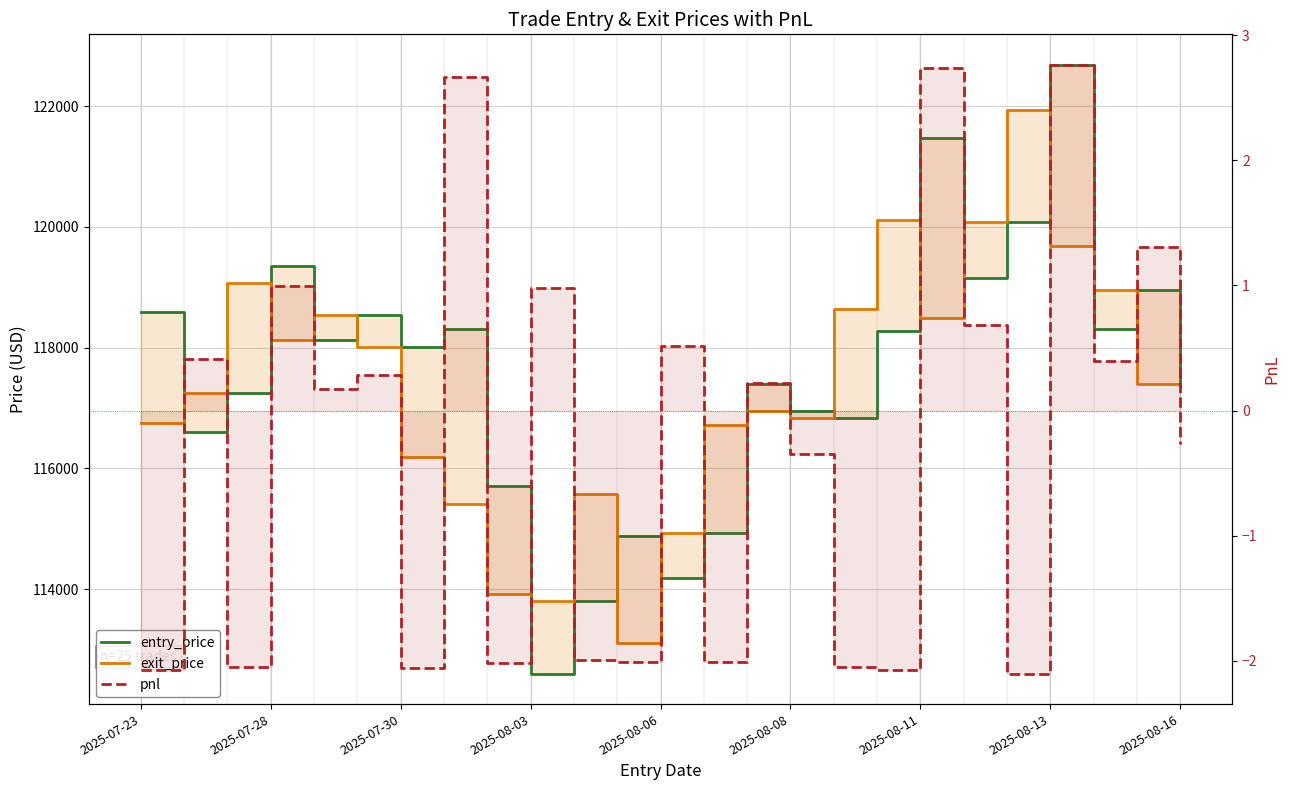

Reading right to left, what are all the values shown in this chart?

entry_price: 117400.7	118946.5	118316.4	122682.8	120074.0	119148.8	121476.4	118271.4	116834.0	116950.0	117403.2	114934.8	114186.8	114884.5	113805.2	112602.6	115705.9	118312.1	118009.7	118533.1	118121.4	119355.8	117245.8	116601.9	118597.7
exit_price: 117370.9	117400.7	118946.5	119675.6	121936.1	120074.0	118498.7	120105.5	118645.8	116834.0	116950.0	116717.1	114934.8	113104.6	115570.1	113805.2	113913.3	115411.9	116181.5	118009.7	118533.1	118121.4	119064.0	117245.8	116760.4
pnl: -0.3	1.3	0.4	2.8	-2.1	0.7	2.7	-2.1	-2.0	-0.3	0.2	-2.0	0.5	-2.0	-2.0	1.0	-2.0	2.7	-2.1	0.3	0.2	1.0	-2.1	0.4	-2.1